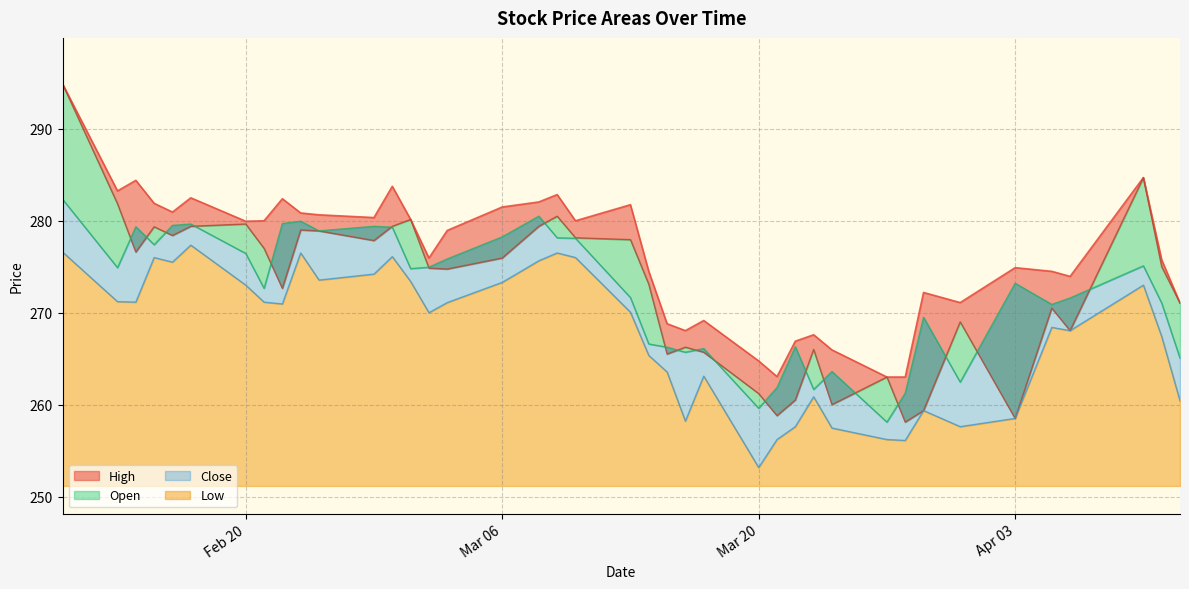

What is the sum of the Close values at 2023-02-27 and 2023-02-13?

554.3